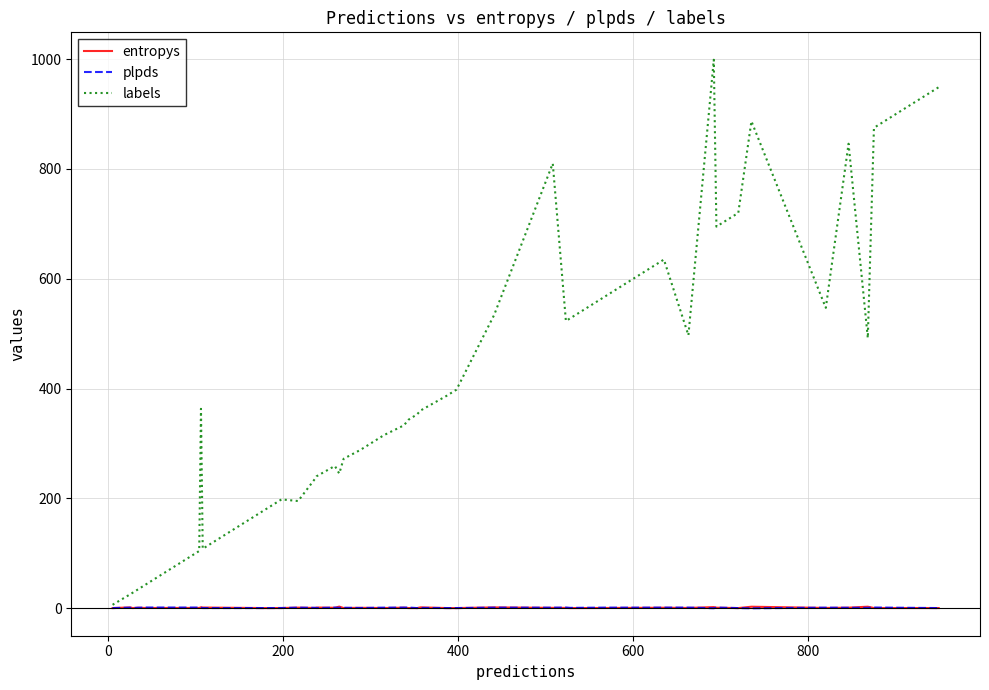

Which series has the largest total across all categories?

labels